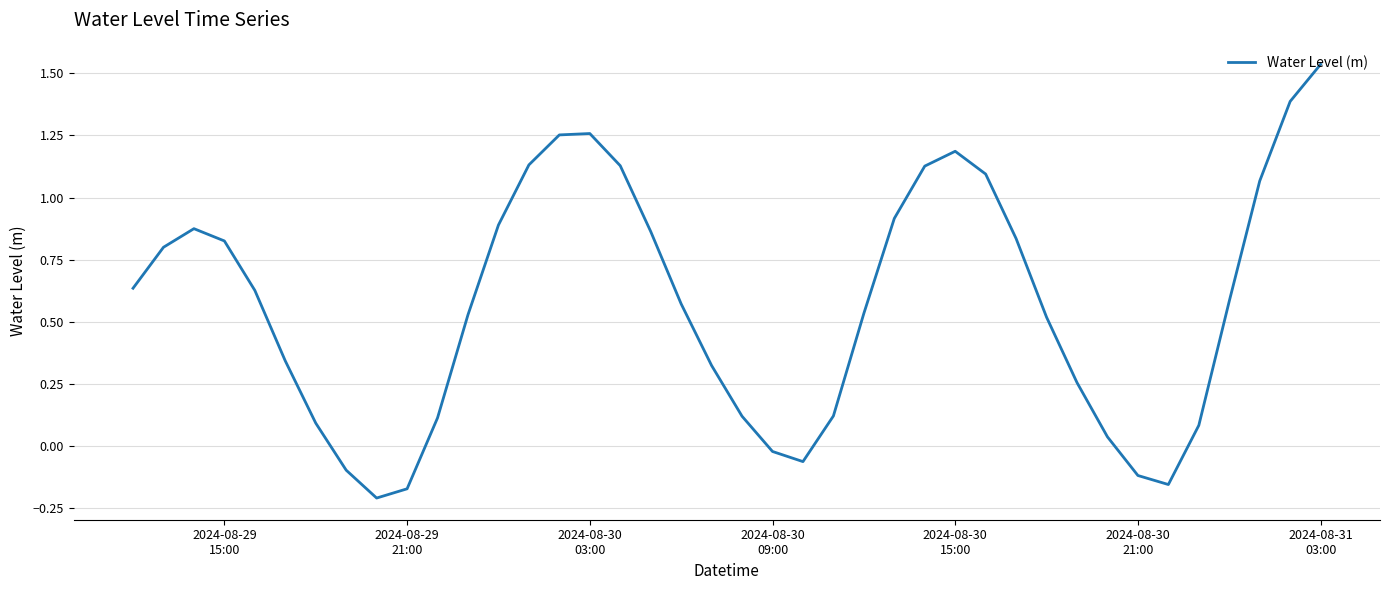

Count the number of values greater than 0.

33